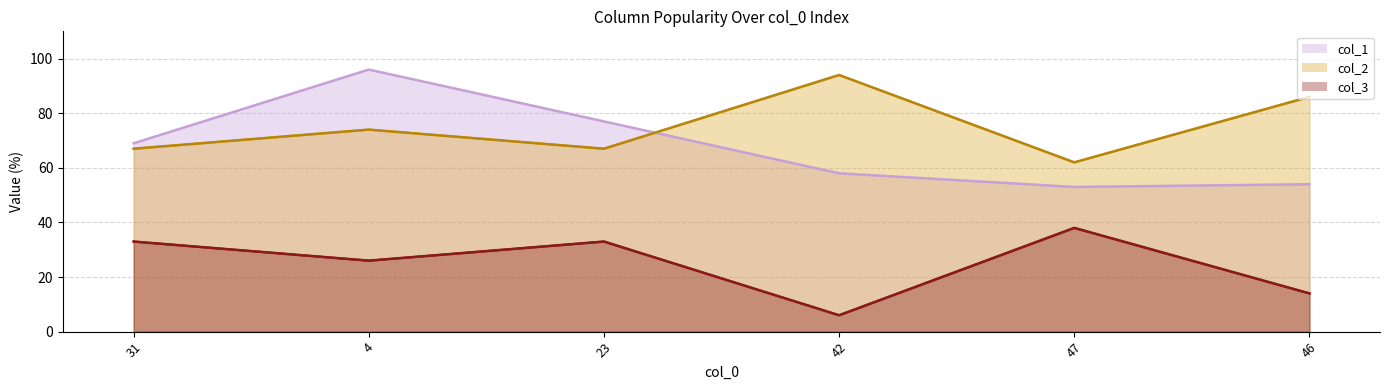

Which series has the largest total across all categories?

col_2